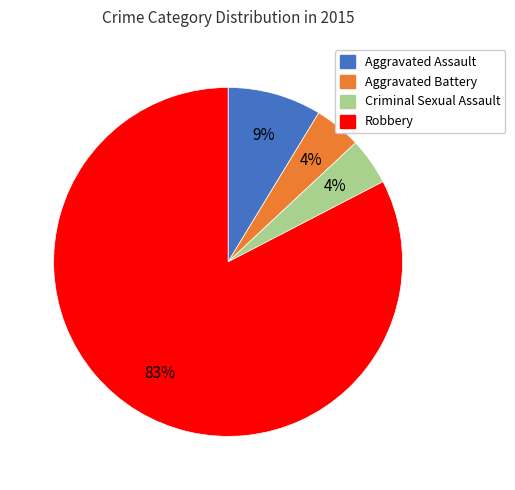

To the nearest percent, what portion does Aggravated Assault represent?

9%